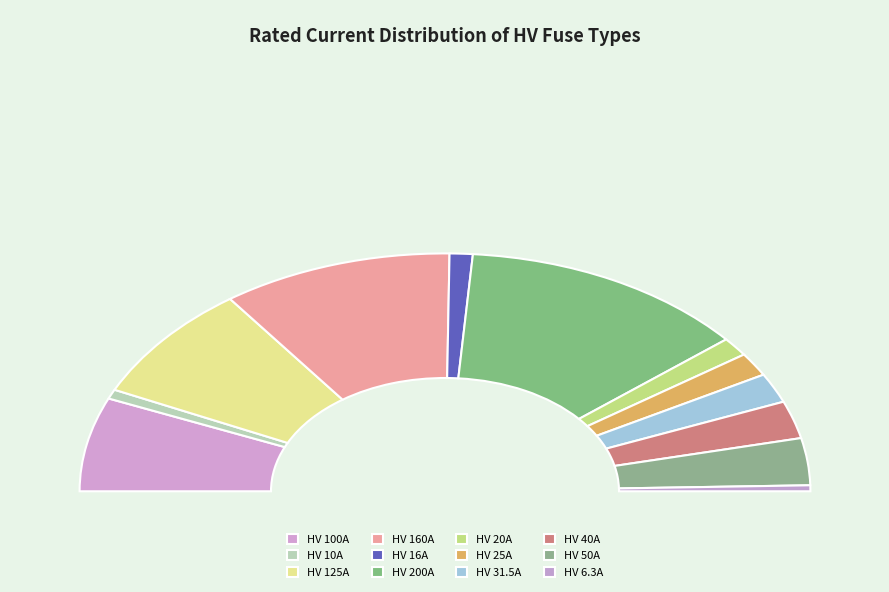

What is the change in value from HV 200A to HV 25A?

-175.0